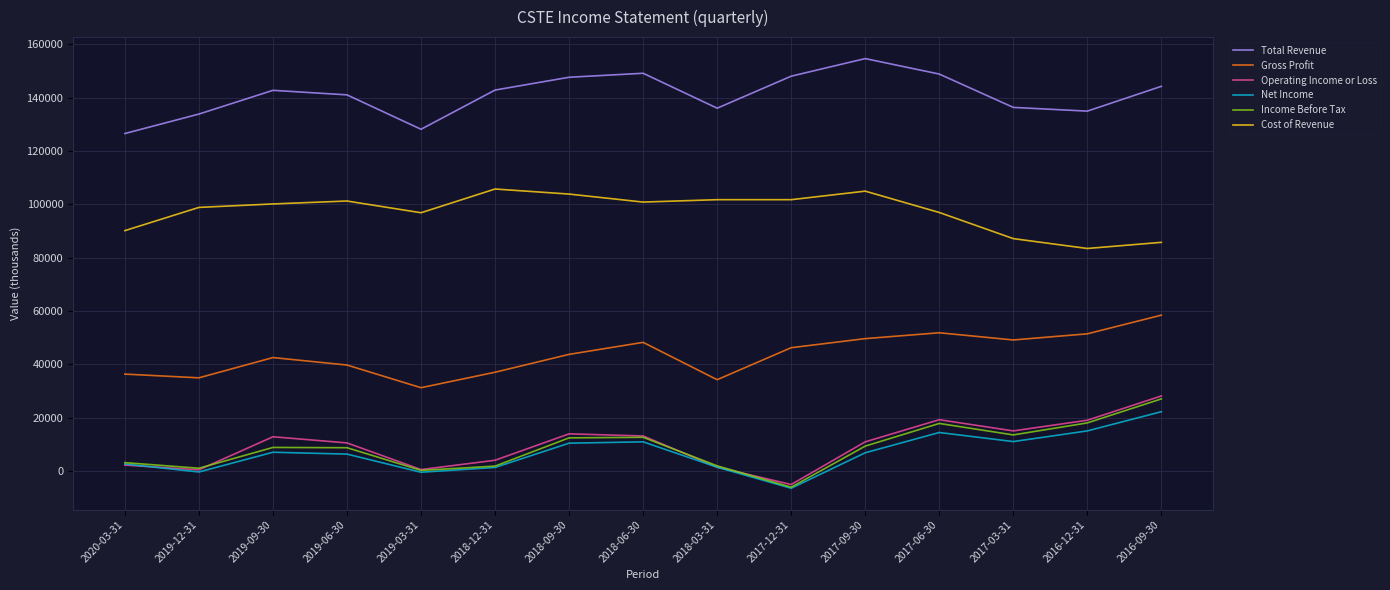

The value of Total Revenue at 2017-12-31 is 243139. True or false?

False